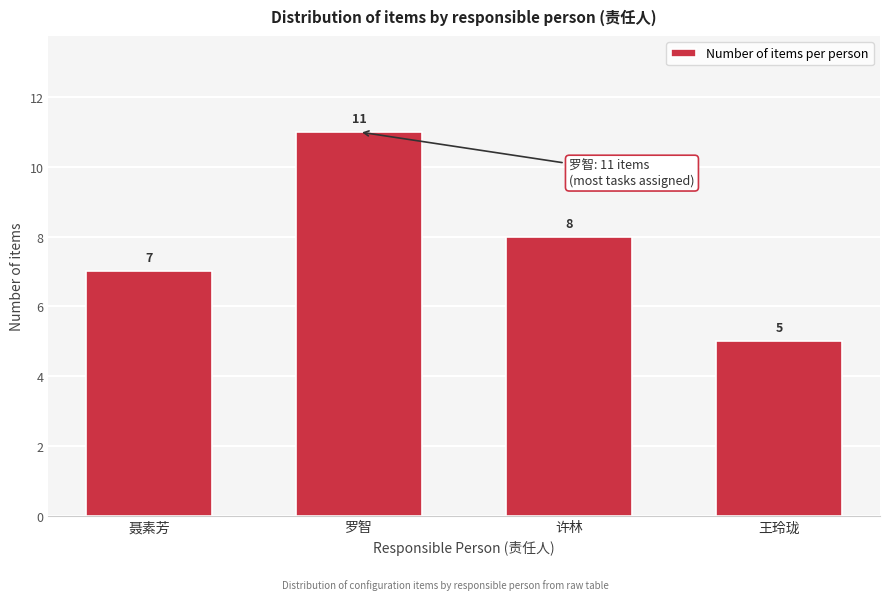

Reading left to right, extract all data points from this chart.

聂素芳=7	罗智=11	许林=8	王玲珑=5